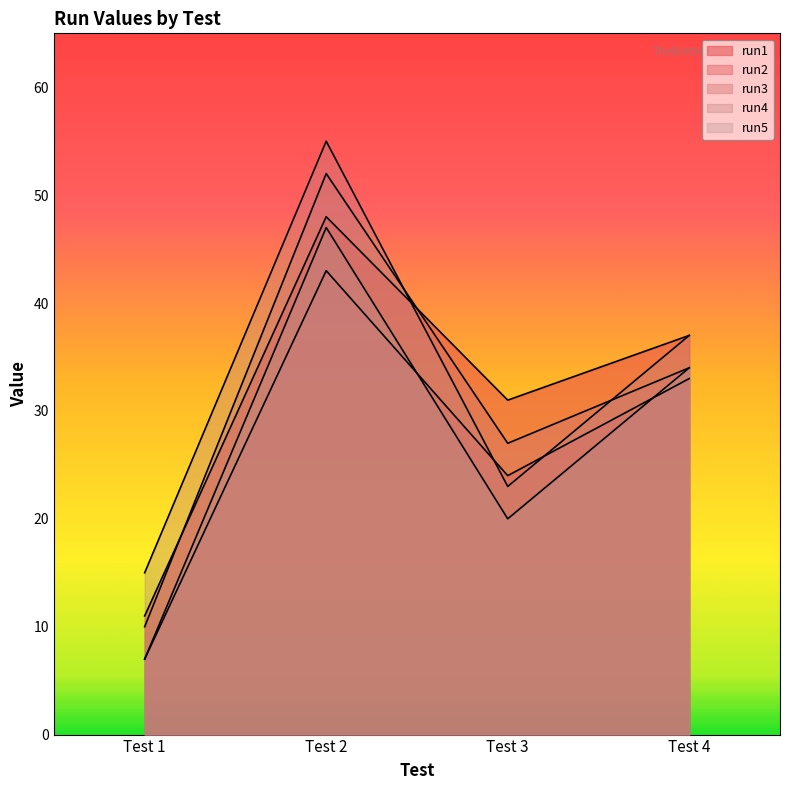

True or false: run5 and run4 intersect in this chart.

False